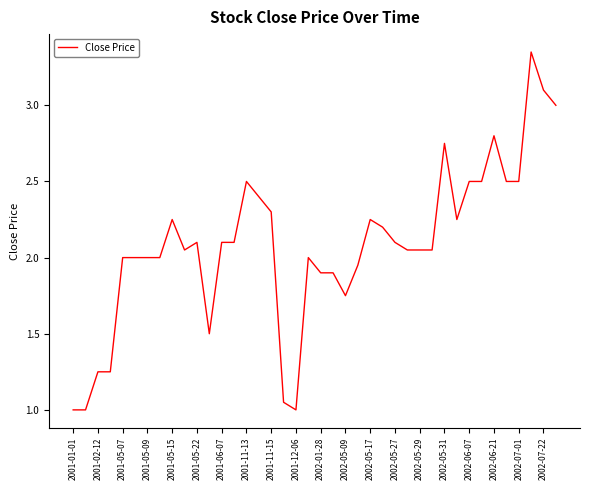

Does the chart display data point markers on the line(s)?

No